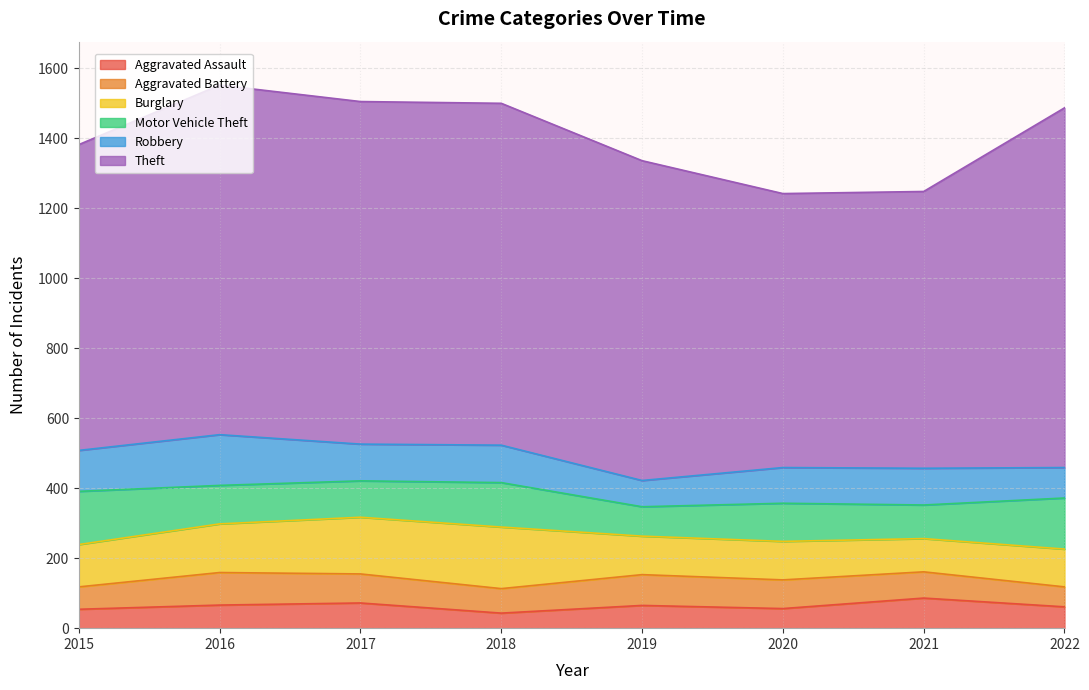

At which label does Theft reach its peak?

2022